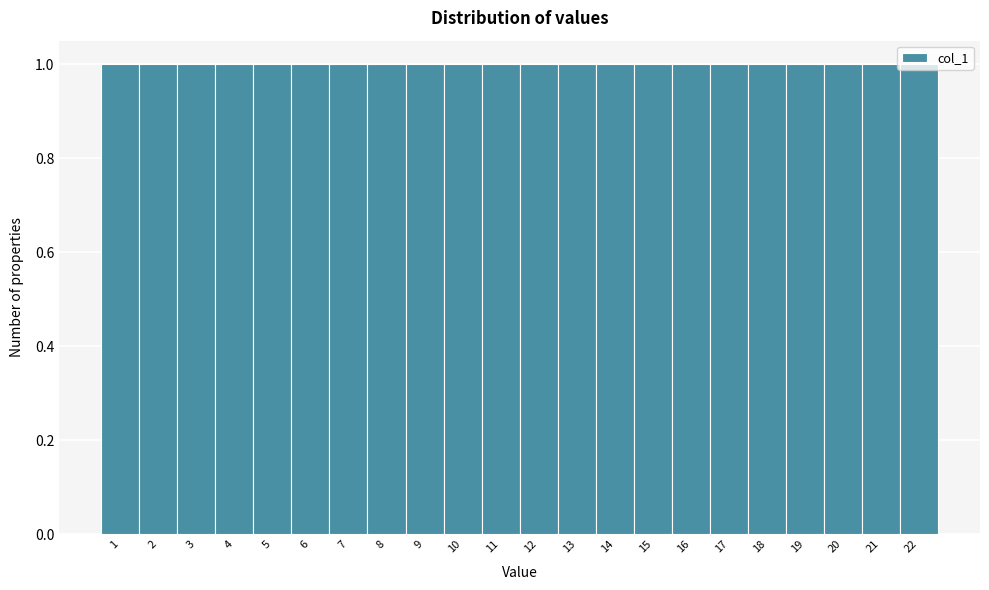

How tall is the bar that spans 16.5 to 17.5 on the x-axis? The values are not printed on the chart, so give them approximately, as read against the axis.

1